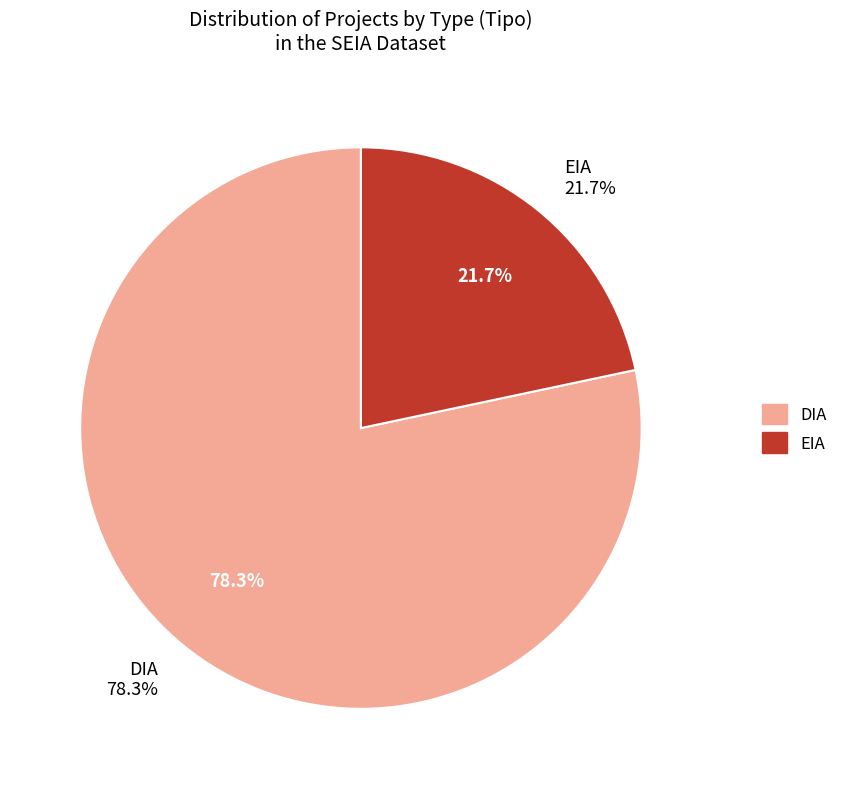

To the nearest percent, what is the average slice percentage?

50%